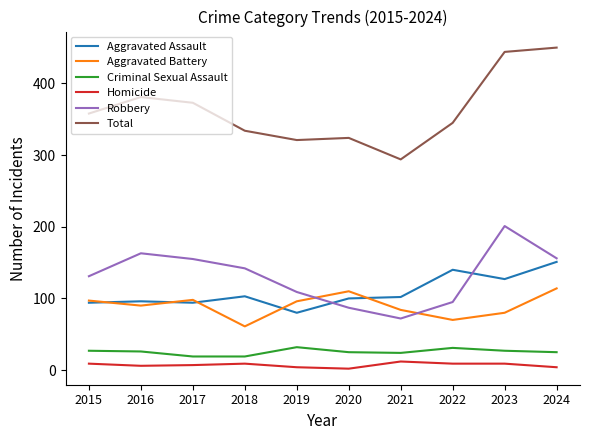

Count the number of data series in this chart.

6